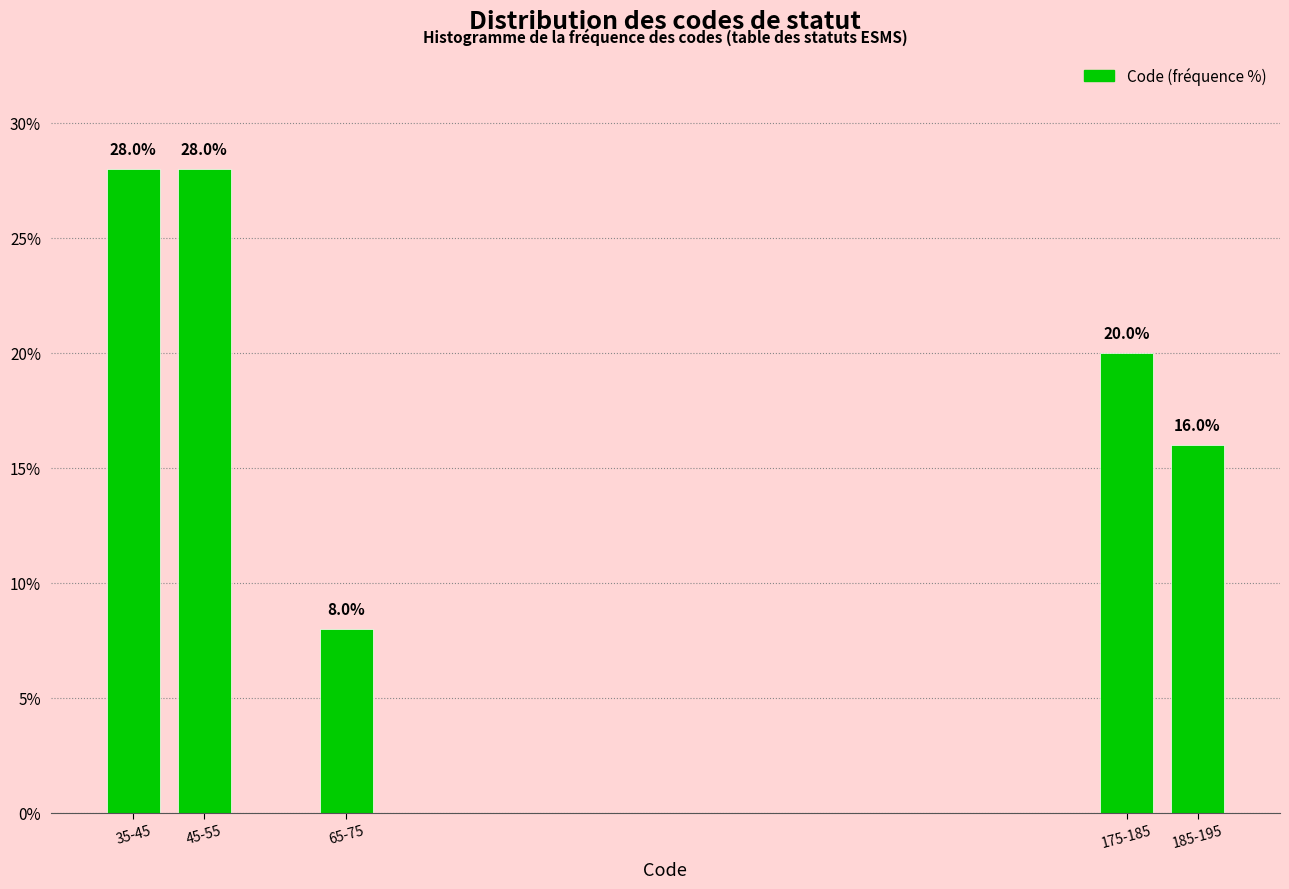

Reading right to left, transcribe all the data shown in this chart.

185-195=16.0	175-185=20.0	65-75=8.0	45-55=28.0	35-45=28.0